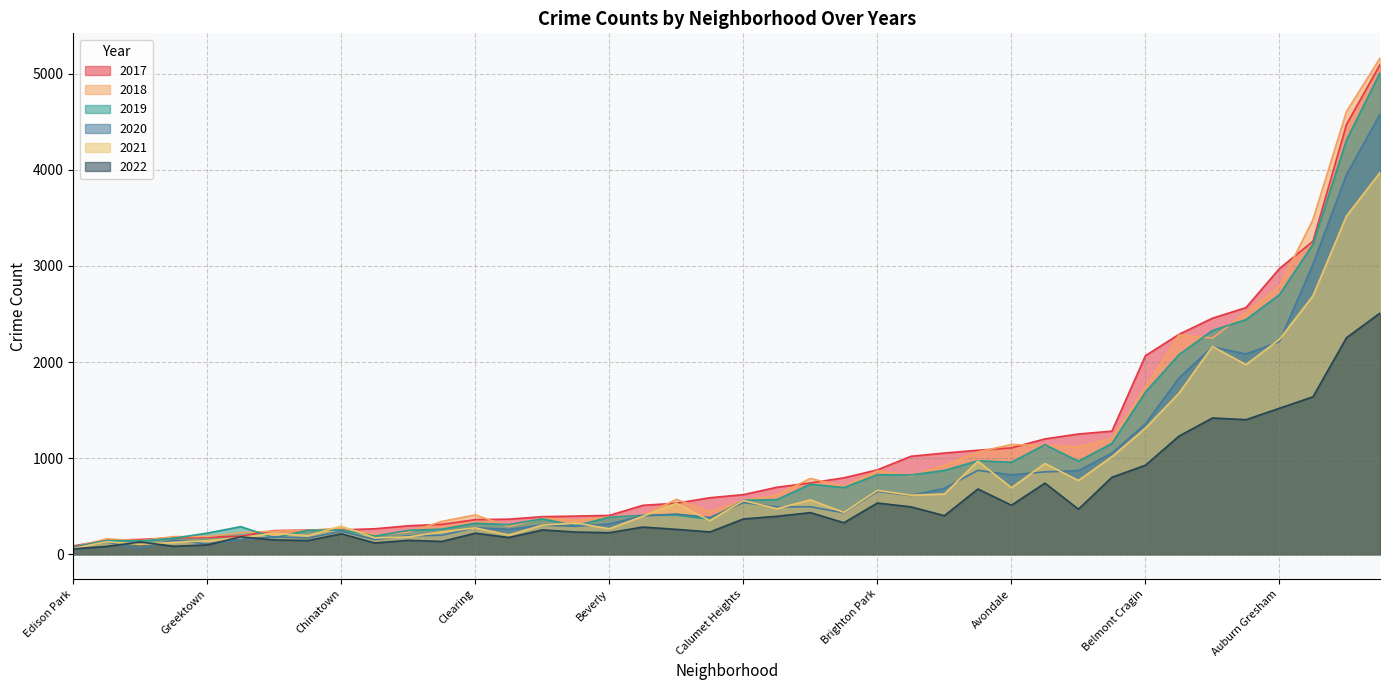

At which label does 2017 reach its peak?

Austin